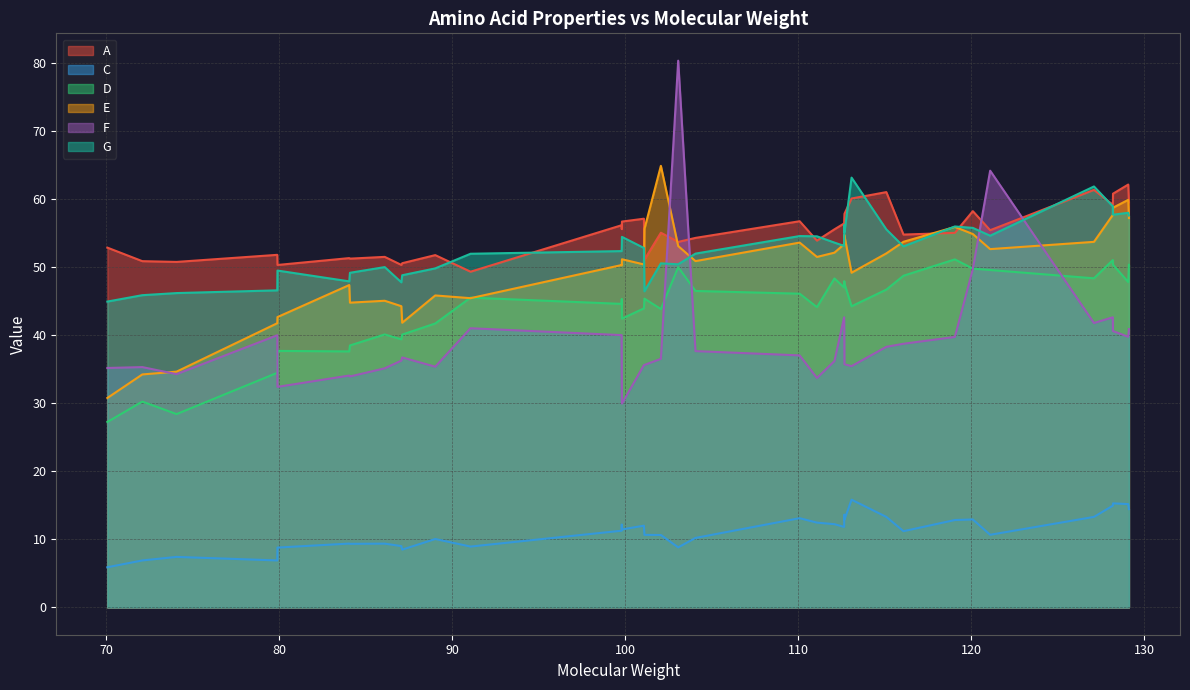

At which category does G reach its first local valley?

84.04